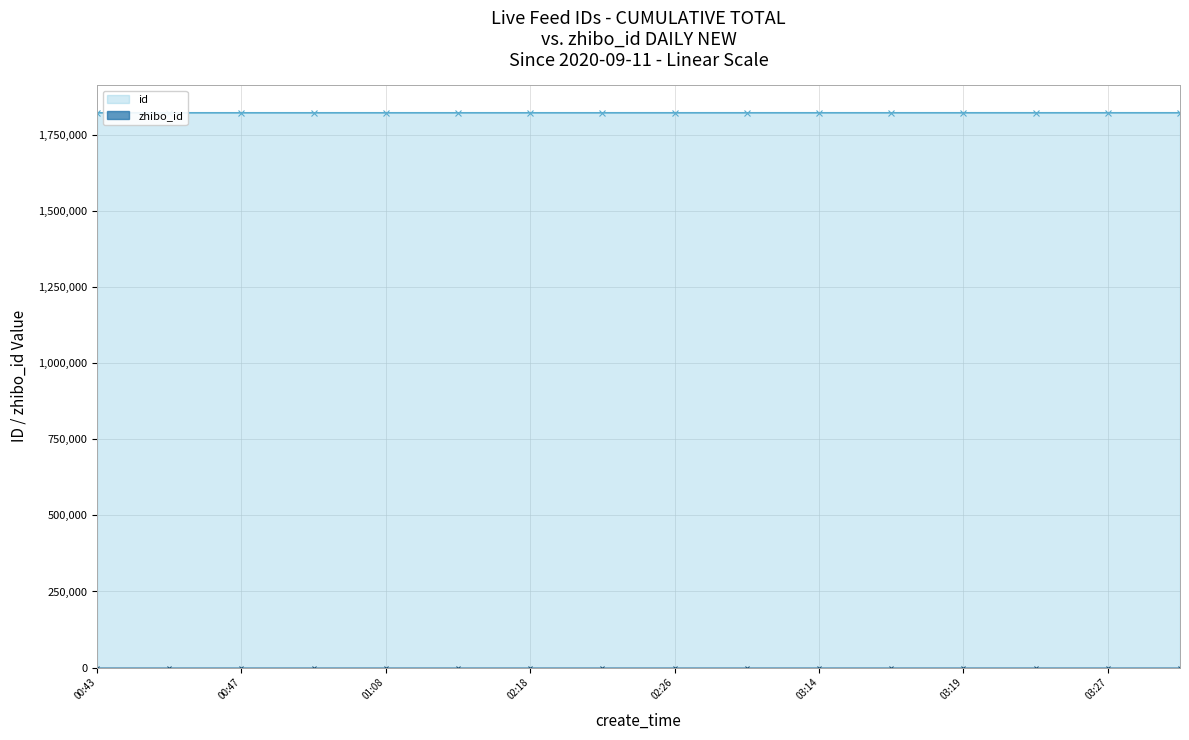

What is the difference between the second highest and second lowest values in the id series?

70